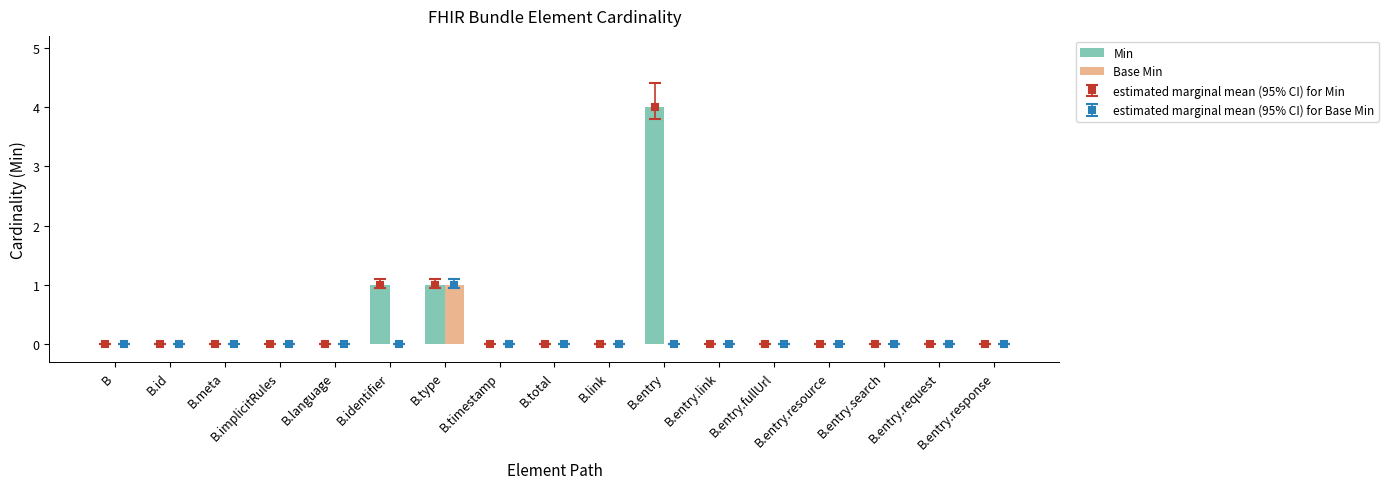

How many values in the Min series exceed 0?

3